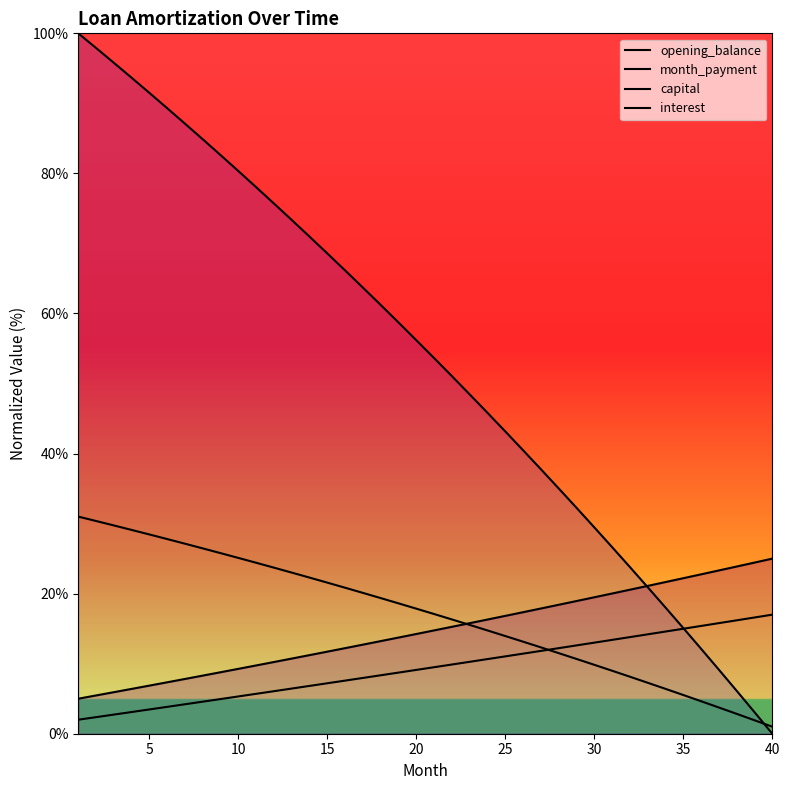

Reading right to left, transcribe all the data shown in this chart.

opening_balance: 0.0	3.1	6.1	9.1	12.1	15.1	18.0	20.9	23.8	26.6	29.5	32.2	35.0	37.7	40.5	43.1	45.8	48.4	51.0	53.6	56.2	58.7	61.2	63.7	66.1	68.6	71.0	73.3	75.7	78.0	80.3	82.6	84.9	87.1	89.3	91.5	93.7	95.8	97.9	100.0
month_payment: 17.0	16.6	16.2	15.8	15.4	15.0	14.6	14.2	13.8	13.4	13.0	12.6	12.2	11.8	11.4	11.0	10.7	10.3	9.9	9.5	9.1	8.7	8.3	8.0	7.6	7.2	6.8	6.5	6.1	5.7	5.3	5.0	4.6	4.2	3.8	3.5	3.1	2.7	2.4	2.0
capital: 25.0	24.4	23.9	23.3	22.8	22.2	21.7	21.1	20.6	20.0	19.5	18.9	18.4	17.9	17.4	16.8	16.3	15.8	15.3	14.8	14.2	13.7	13.2	12.7	12.2	11.7	11.2	10.7	10.2	9.8	9.3	8.8	8.3	7.8	7.3	6.9	6.4	5.9	5.5	5.0
interest: 1.0	1.9	2.8	3.7	4.6	5.5	6.4	7.3	8.1	9.0	9.8	10.7	11.5	12.3	13.1	13.9	14.7	15.5	16.3	17.1	17.9	18.6	19.4	20.1	20.8	21.6	22.3	23.0	23.7	24.4	25.1	25.8	26.5	27.1	27.8	28.4	29.1	29.7	30.4	31.0